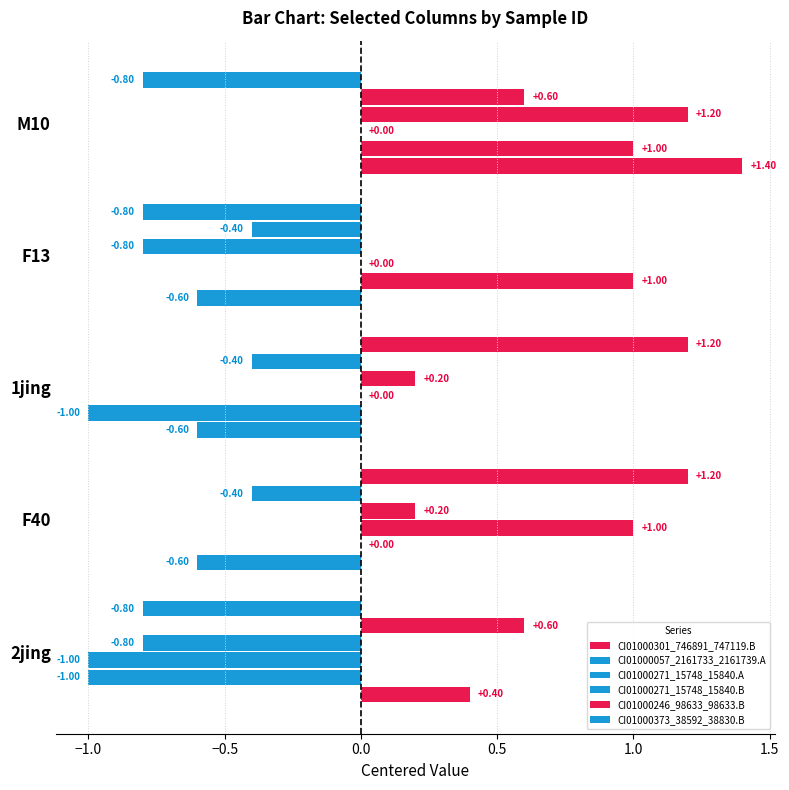

How many values in the CI01000373_38592_38830.B series exceed 0?

2